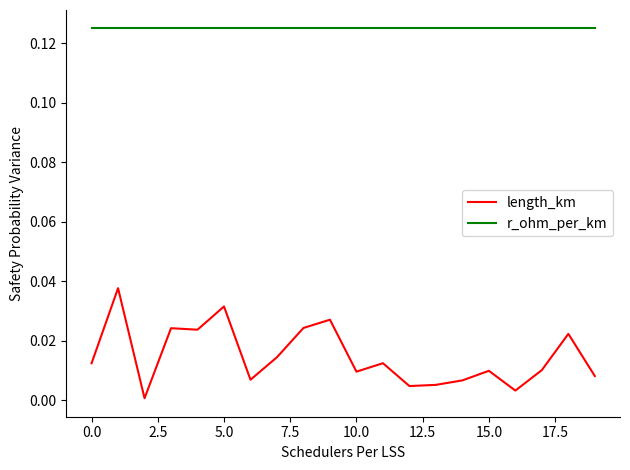

List the series in order of their peak value, highest first.

r_ohm_per_km, length_km